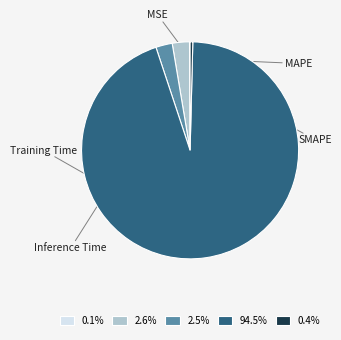

To the nearest percent, what portion does Training Time represent?

95%